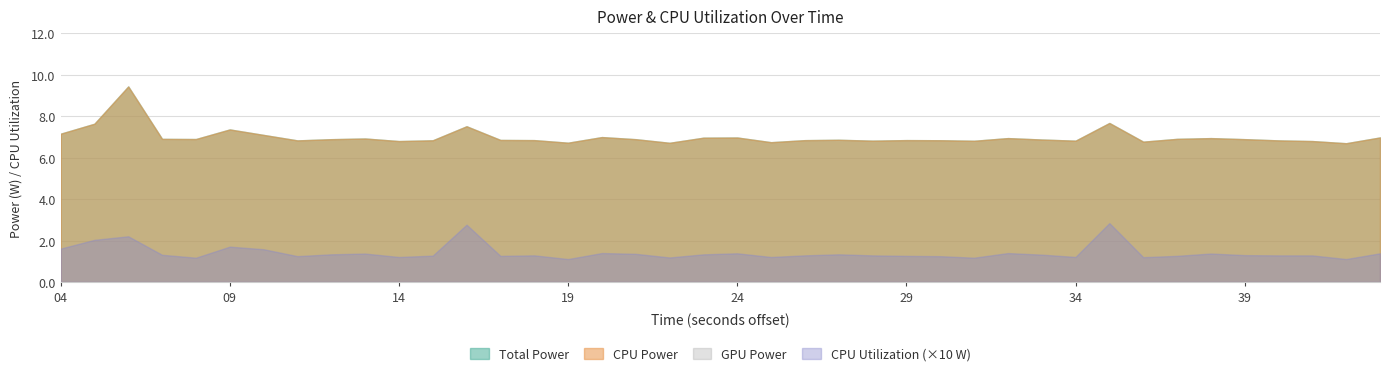

Rank the categories by GPU Power value from highest to lowest.

04, 05, 06, 07, 08, 09, 10, 11, 12, 13, 14, 15, 16, 17, 18, 19, 20, 21, 22, 23, 24, 25, 26, 27, 28, 29, 30, 31, 32, 33, 34, 35, 36, 37, 38, 39, 40, 41, 42, 43